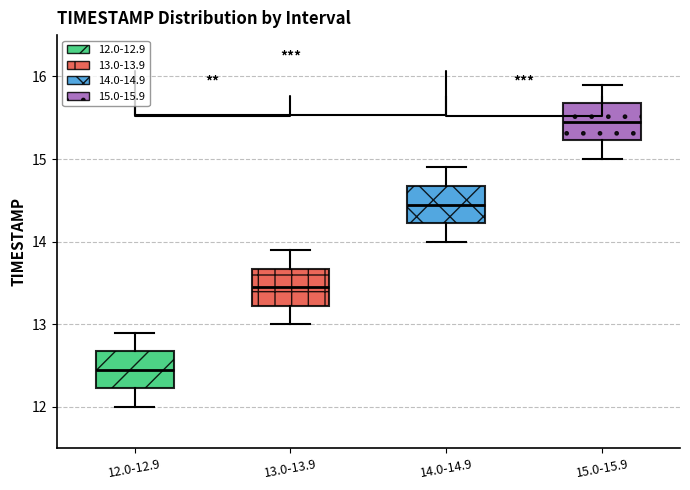

Which box has the lowest median line?

12.0-12.9